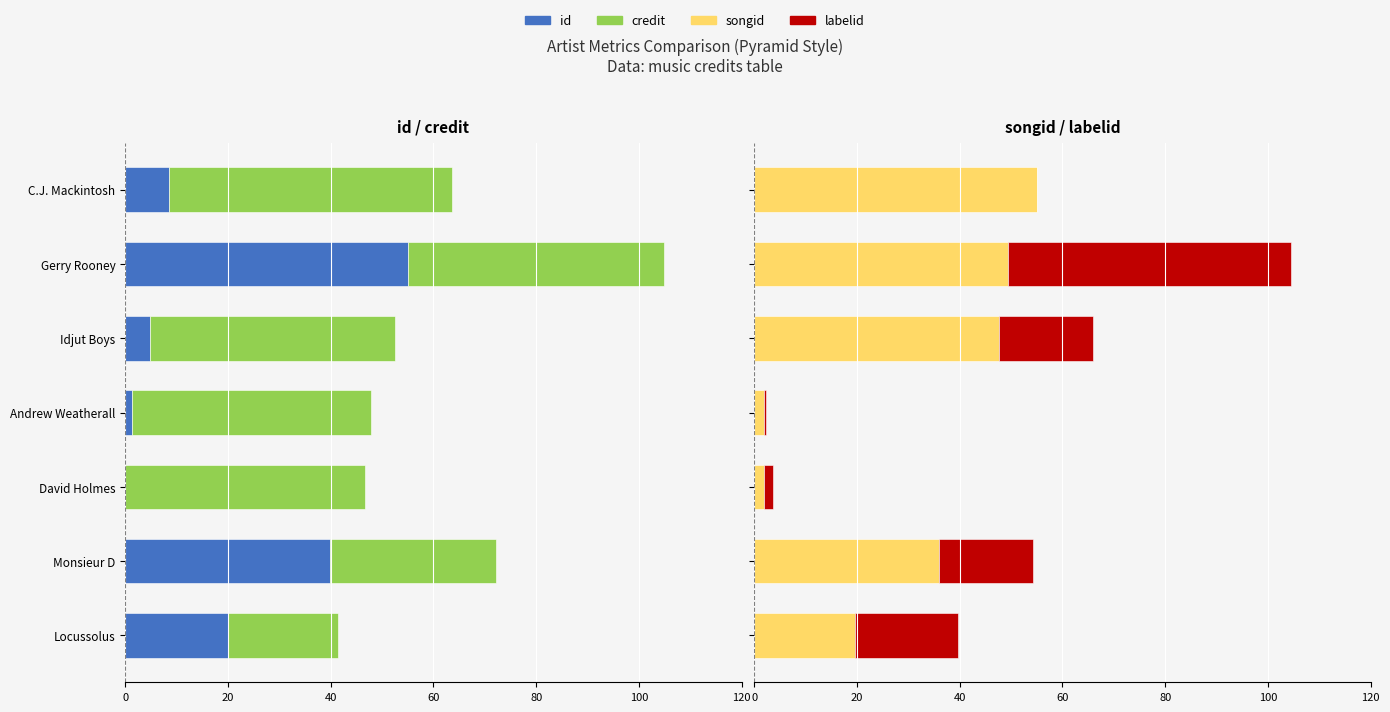

How many series are shown in this chart?

4